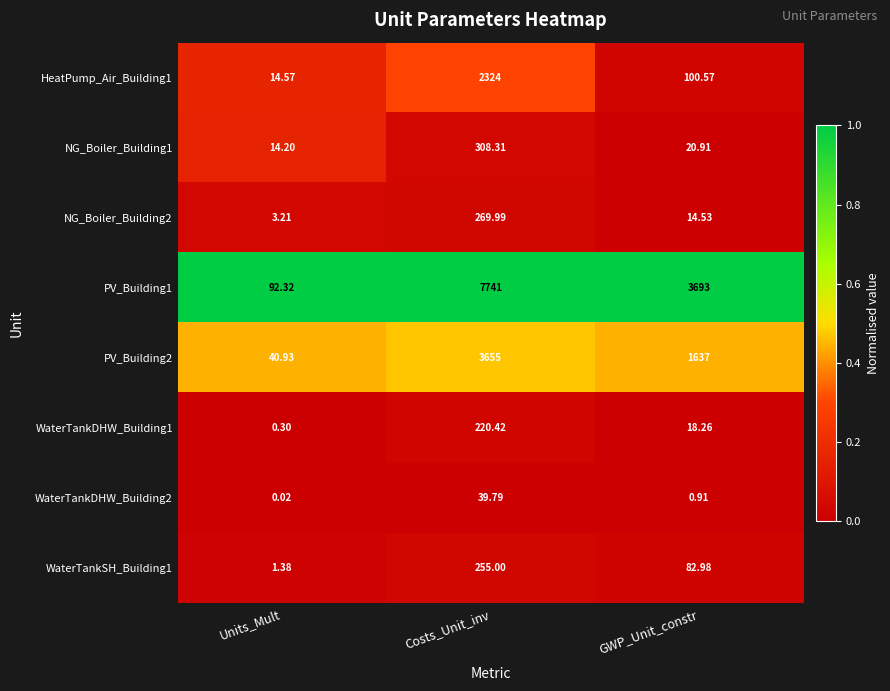

Which series has the largest range (max minus min)?

PV_Building1